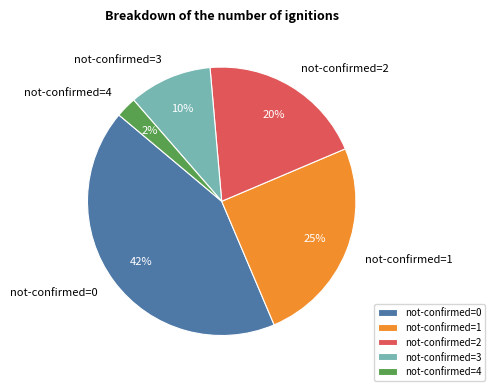

Is there a majority slice in this chart?

No